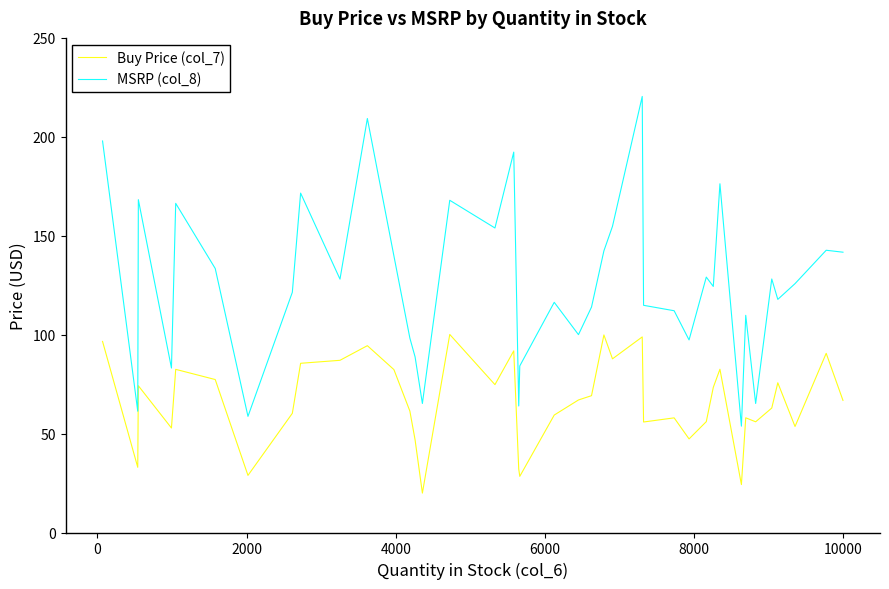

Which series has the widest spread of values?

MSRP (col_8)